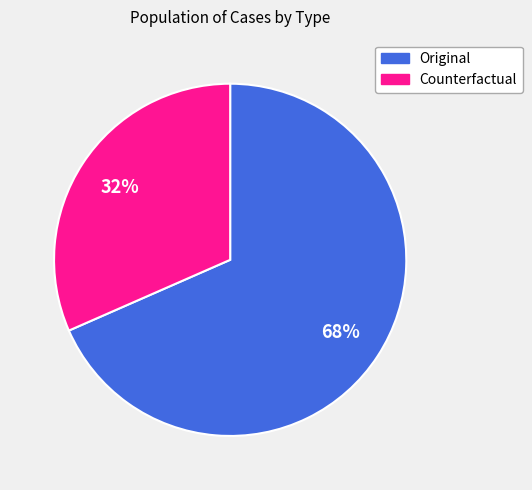

Which category accounts for the majority?

Original